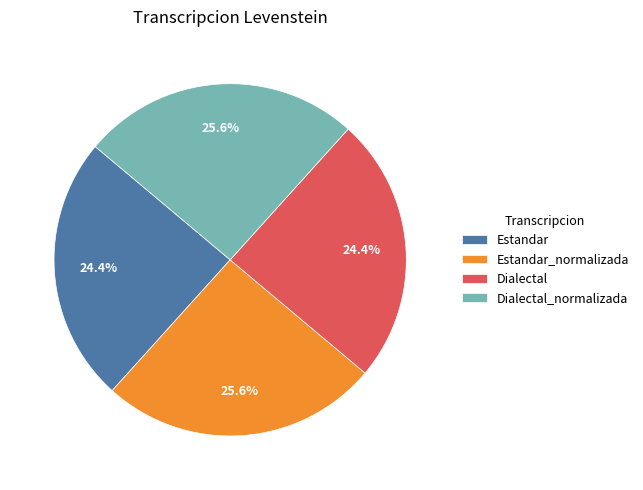

Does Dialectal_normalizada represent more than half of the total?

No